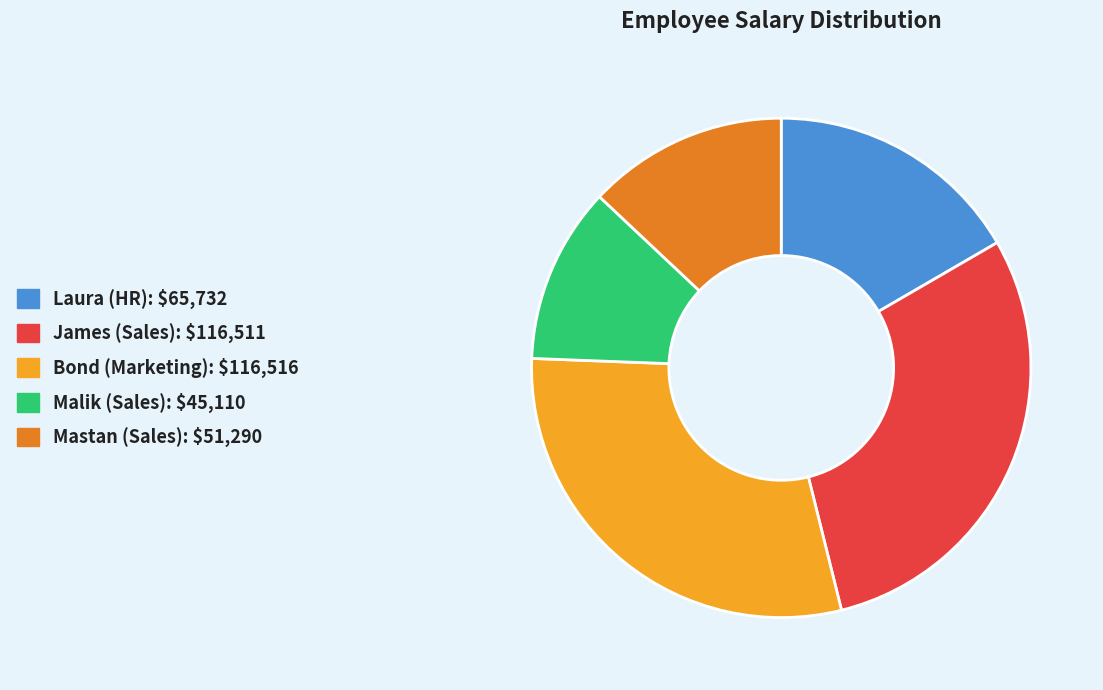

The Bond (Marketing) slice represents 29% of the pie. True or false?

True